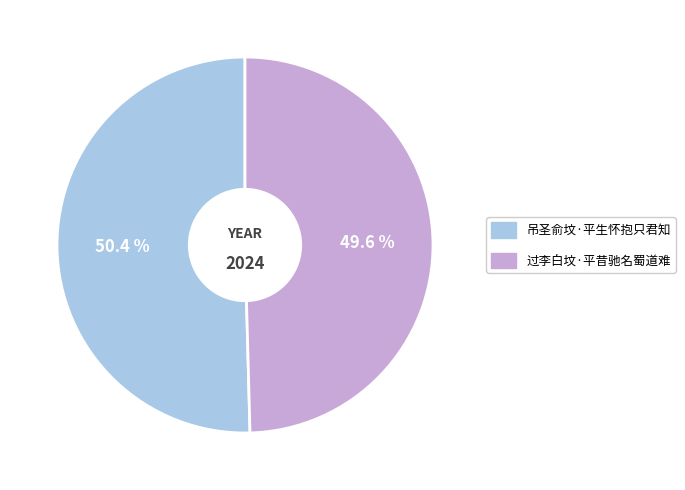

What percentage is NOT represented by 过李白坟·平昔驰名蜀道难?

50.4%